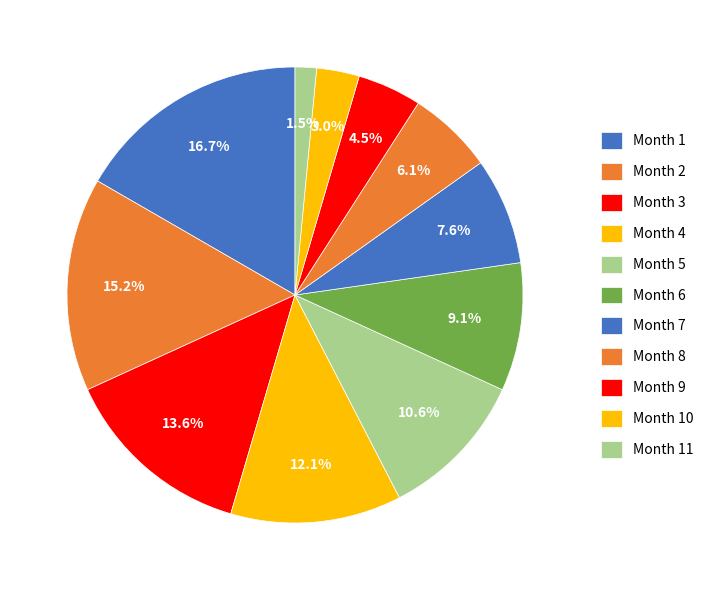

How many segments does this pie chart have?

11